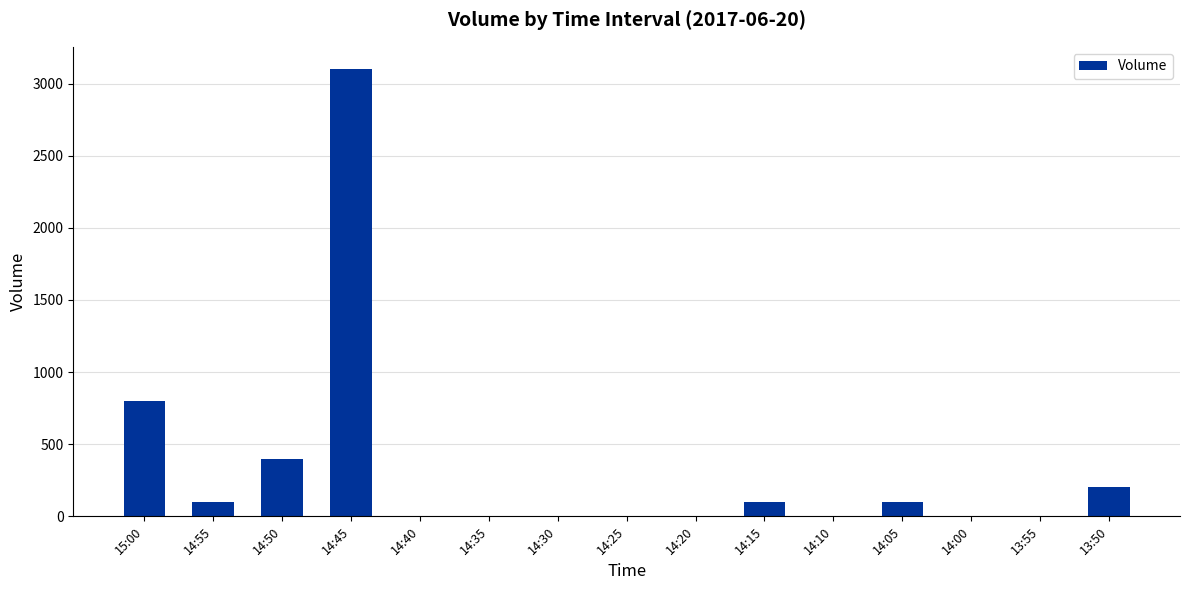

Are the bars horizontal?

No